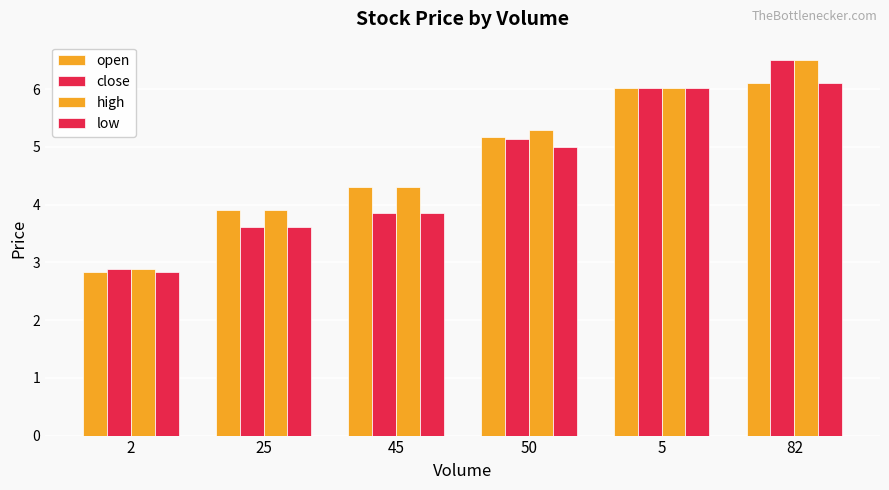

Reading right to left, what are all the values shown in this chart?

open: 6.1	6.0	5.2	4.3	3.9	2.8
close: 6.5	6.0	5.1	3.9	3.6	2.9
high: 6.5	6.0	5.3	4.3	3.9	2.9
low: 6.1	6.0	5.0	3.9	3.6	2.8